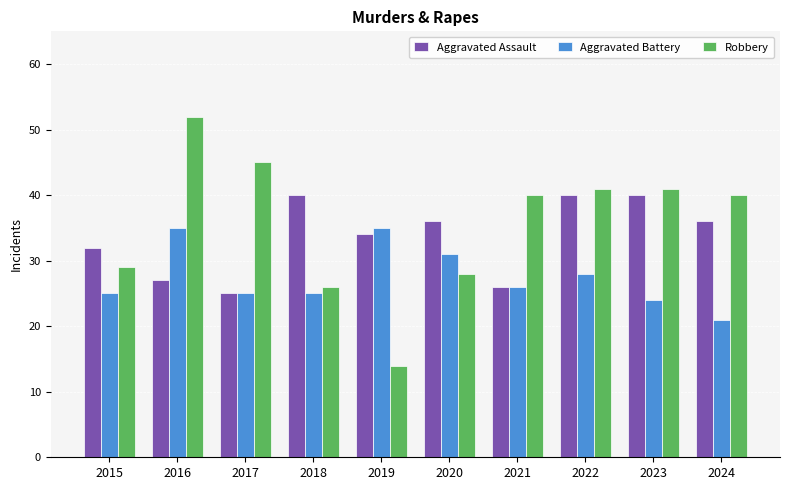

What are all the series names shown in the legend?

Aggravated Assault, Aggravated Battery, Robbery